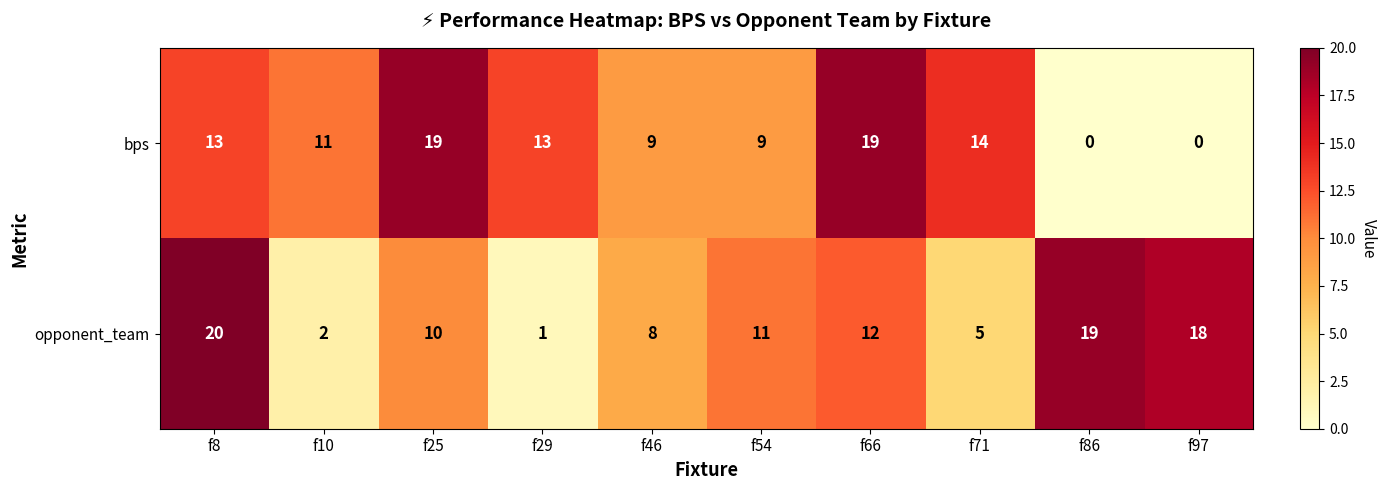

Rank the series by their maximum value, from lowest to highest.

bps, opponent_team